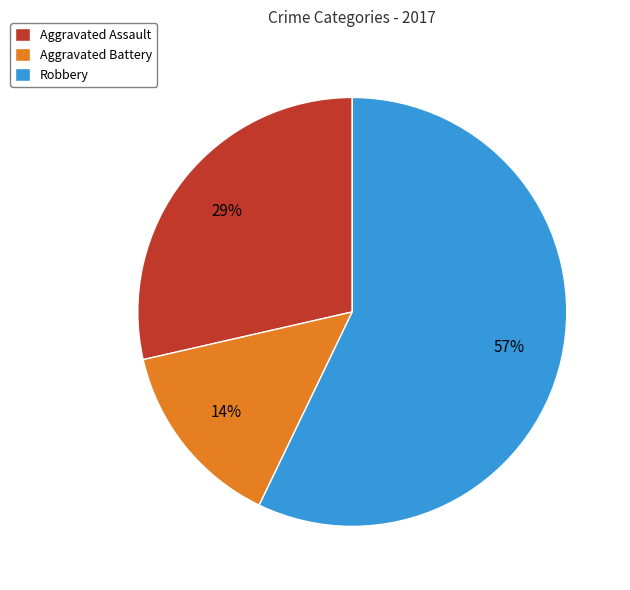

Is there any slice that represents more than half of the pie?

Yes